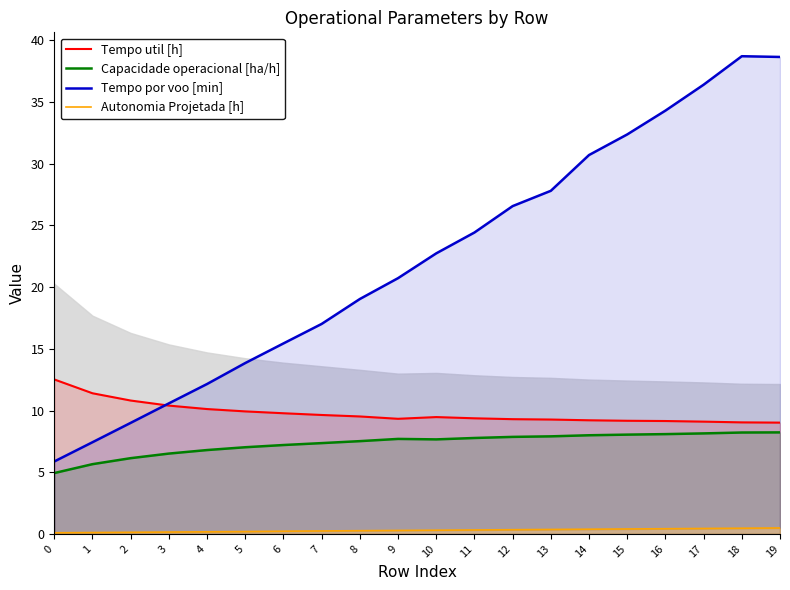

How many interior local peaks does the Capacidade operacional [ha/h] series have?

1